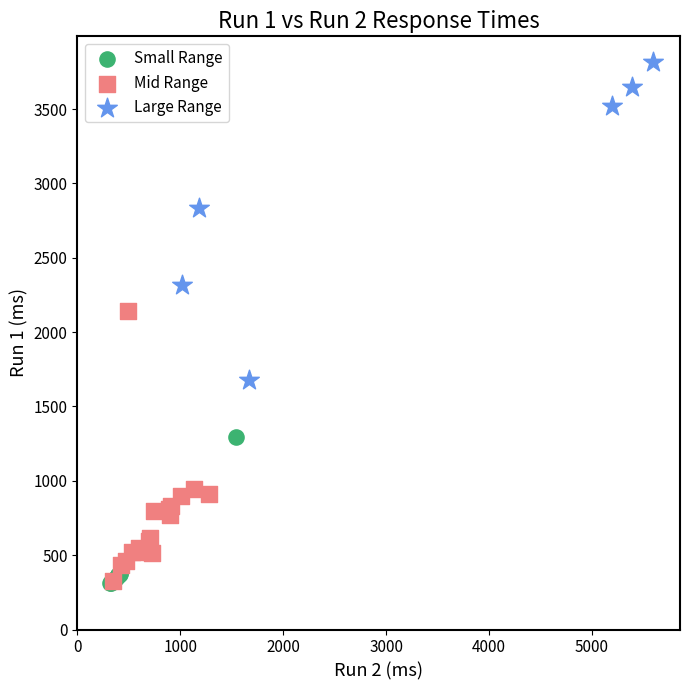

What are all the series names shown in the legend?

Small Range, Mid Range, Large Range